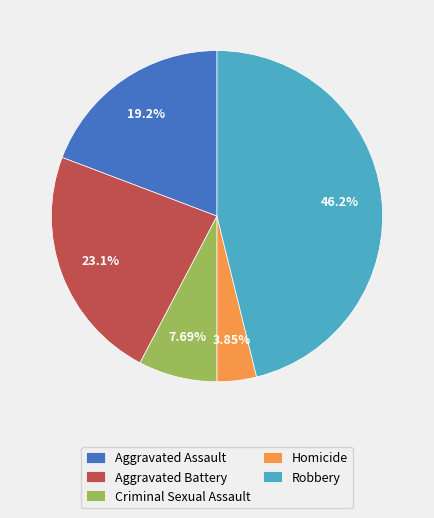

Which category has the smallest portion of the pie?

Homicide